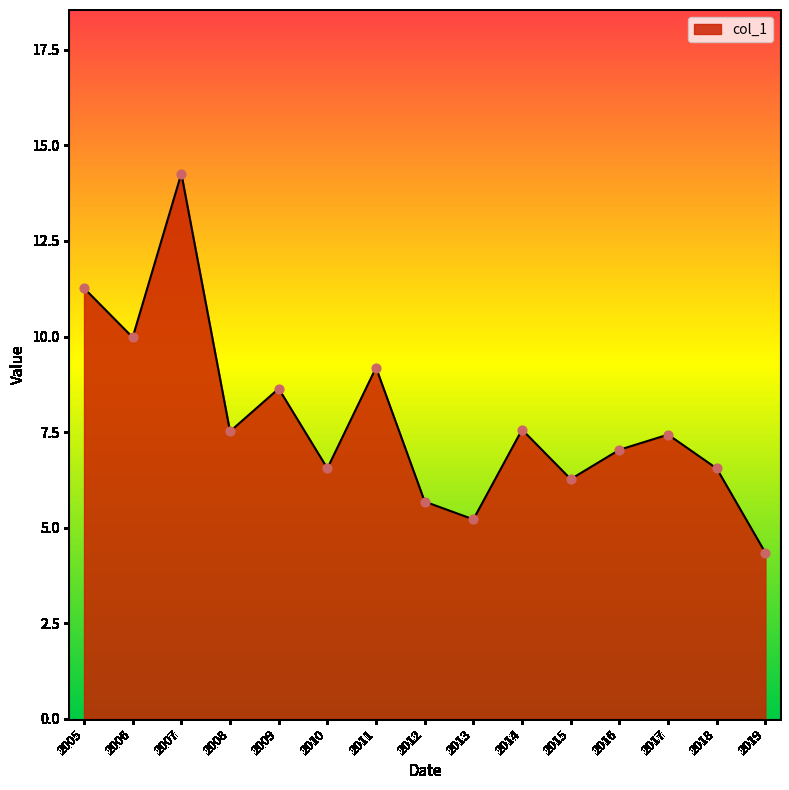

Which has a higher value, 2007 or 2017?

2007